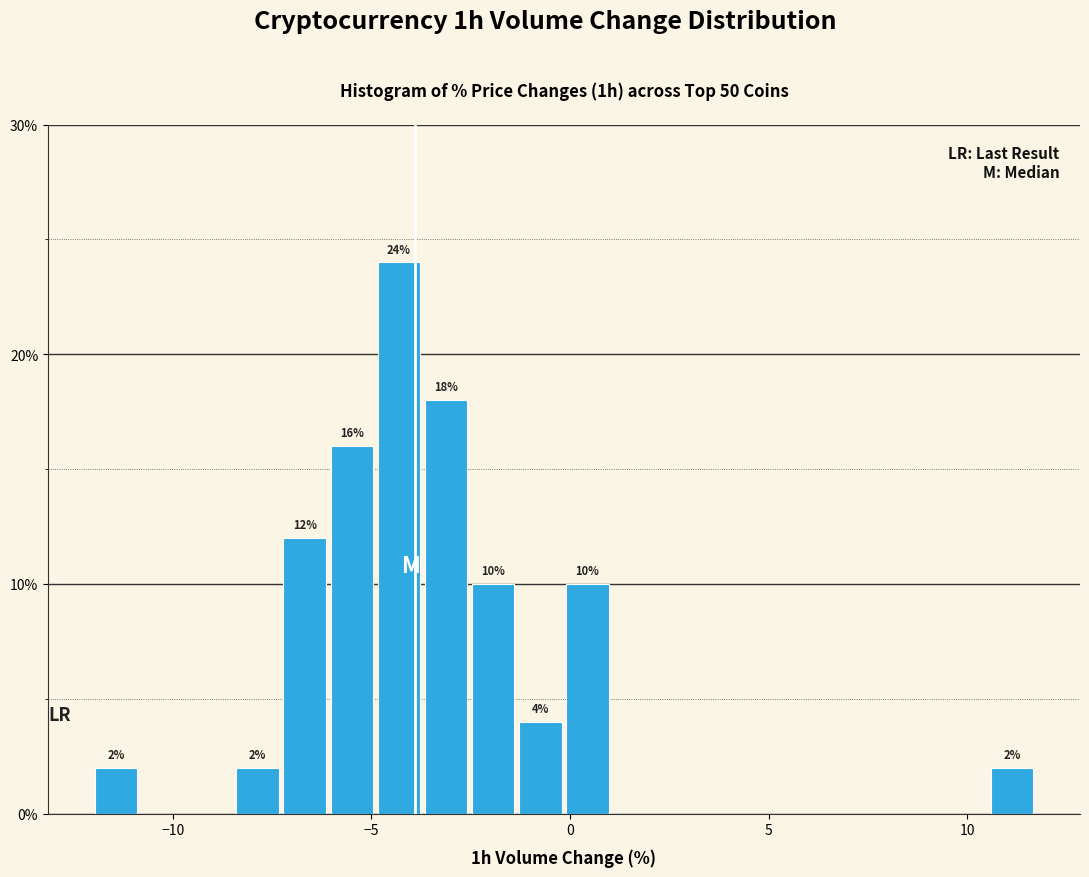

Around what value on the x-axis is the tallest bar? Give the approximate position of its centre, as read against the axis.

-4.5